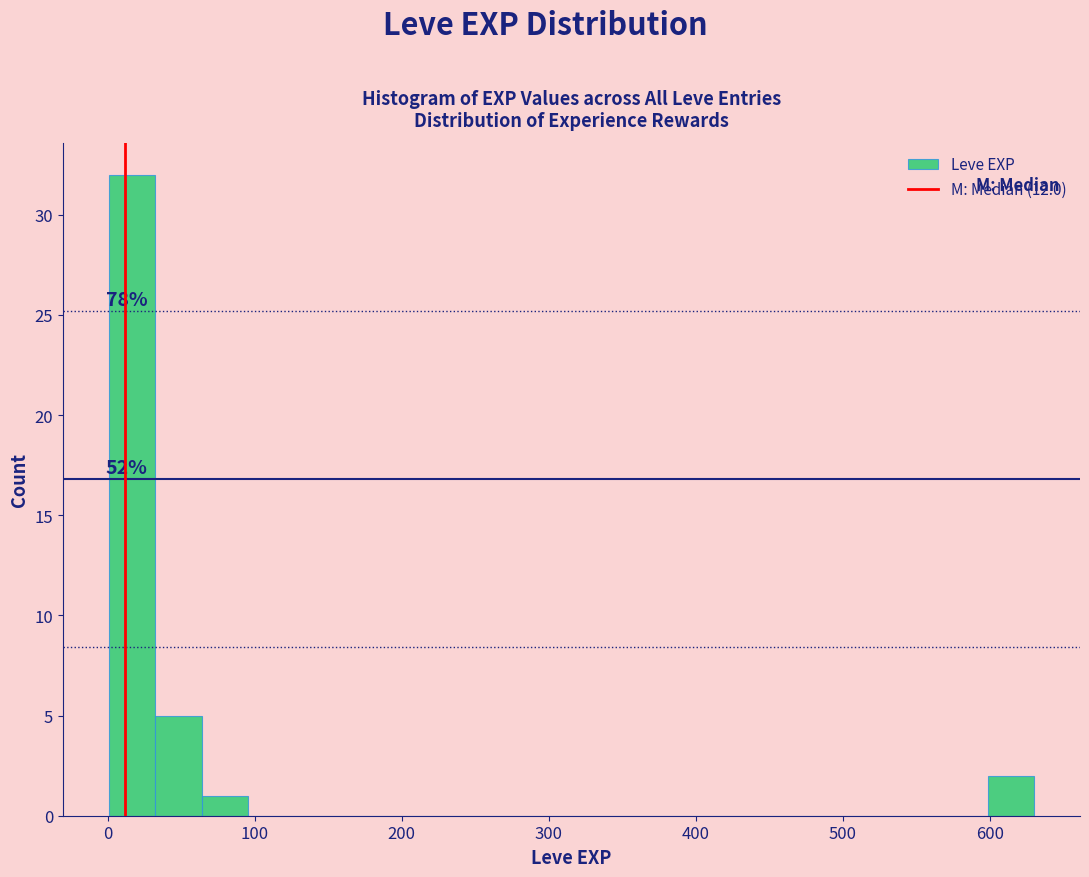

Read against the x-axis, roughly where is the centre of the tallest bar?

20